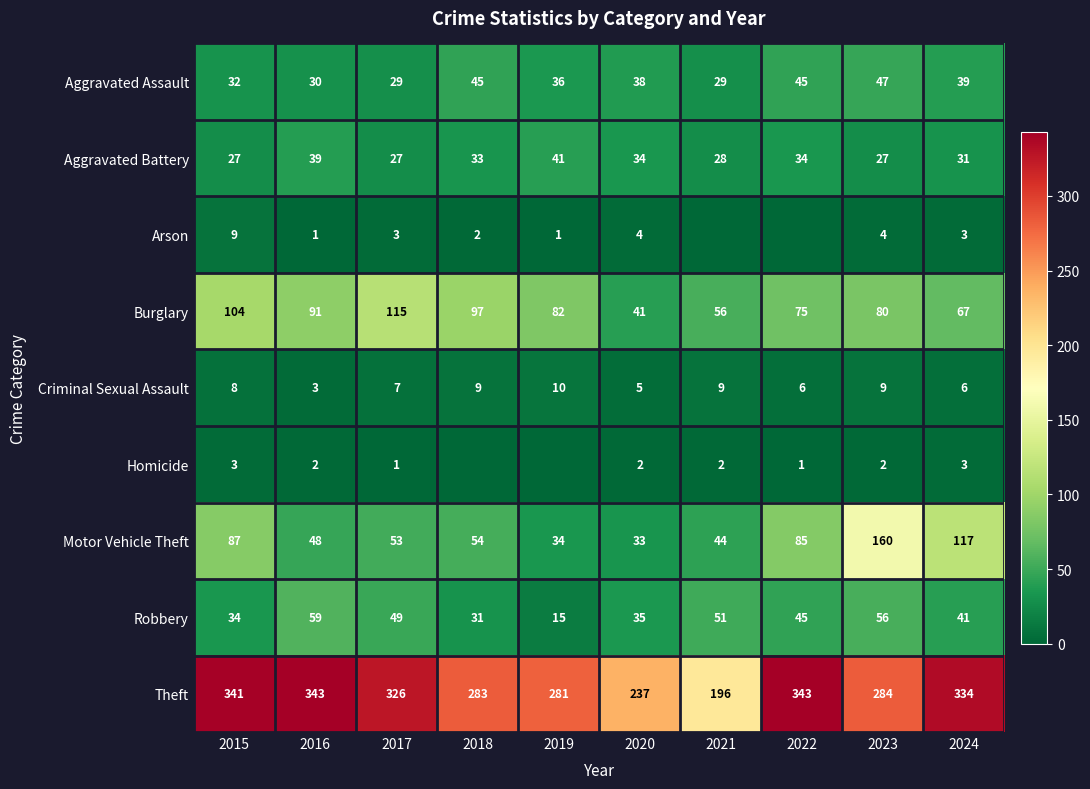

At which label is Motor Vehicle Theft closest to 96?

2015